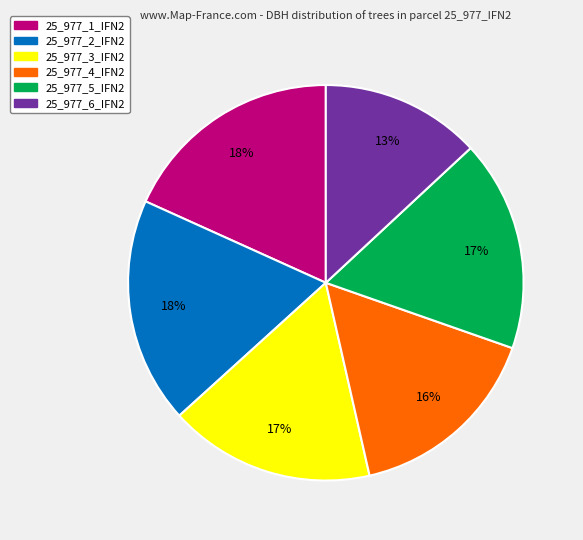

How many slices are in this pie chart?

6